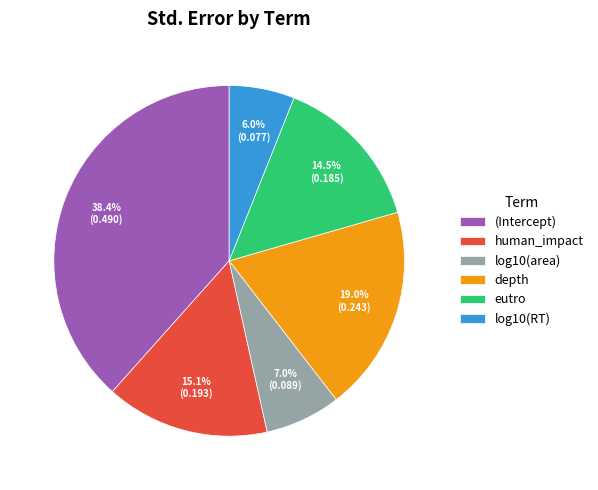

Is the sum of log10(area) and depth greater than half?

No